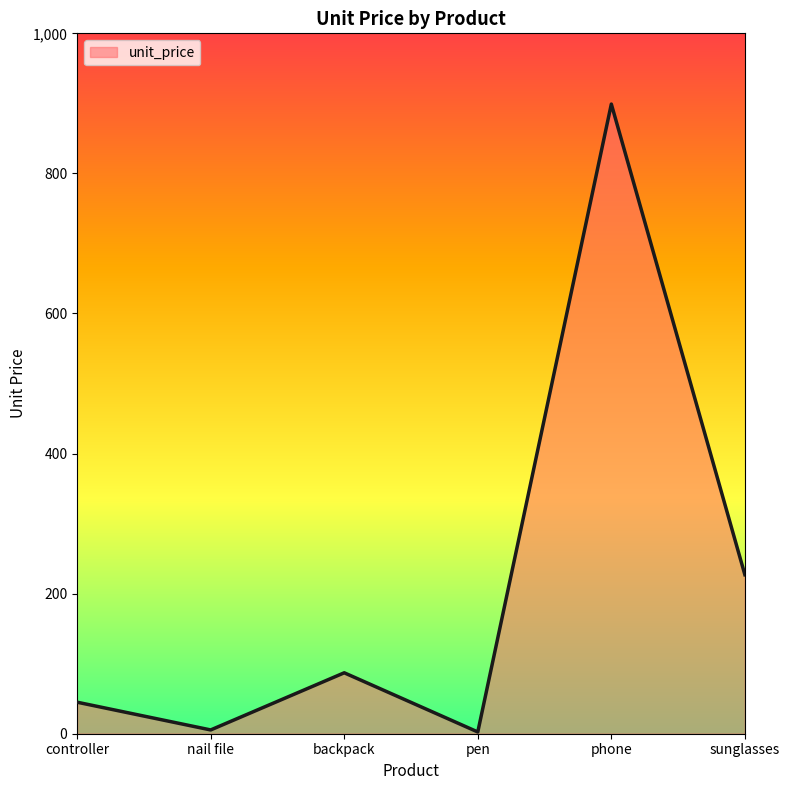

What is the average value?

211.0